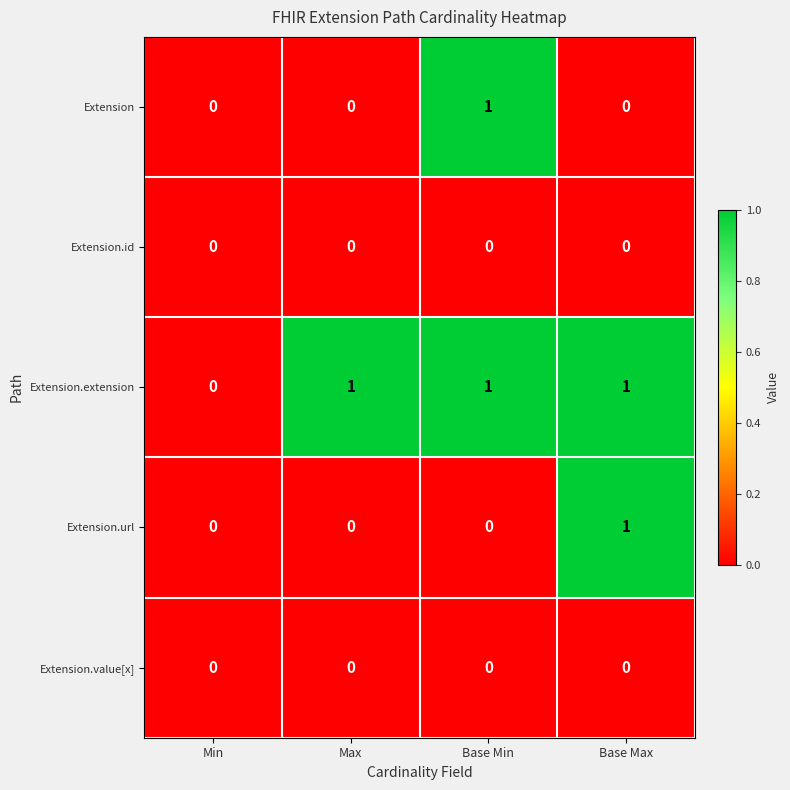

Is it true that Extension.id equals 0 at Base Min?

True